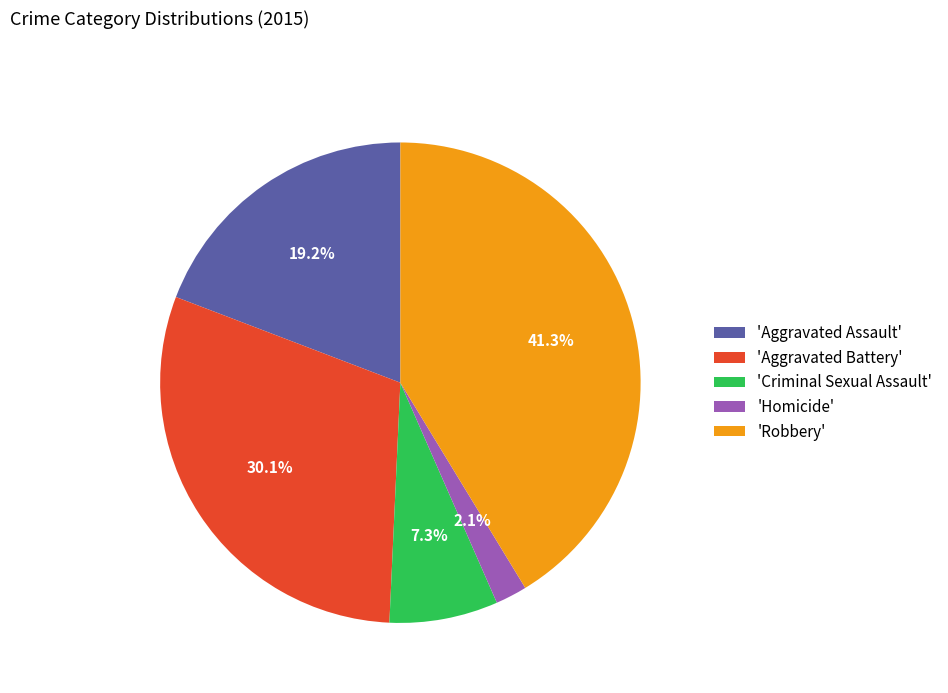

Is there a majority slice in this chart?

No